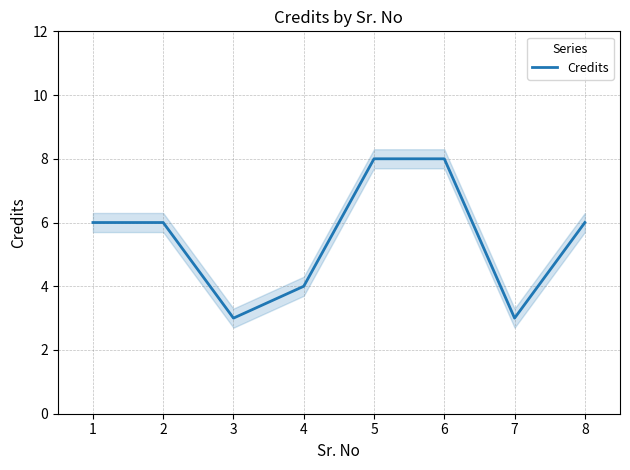

What is the greatest value displayed?

8